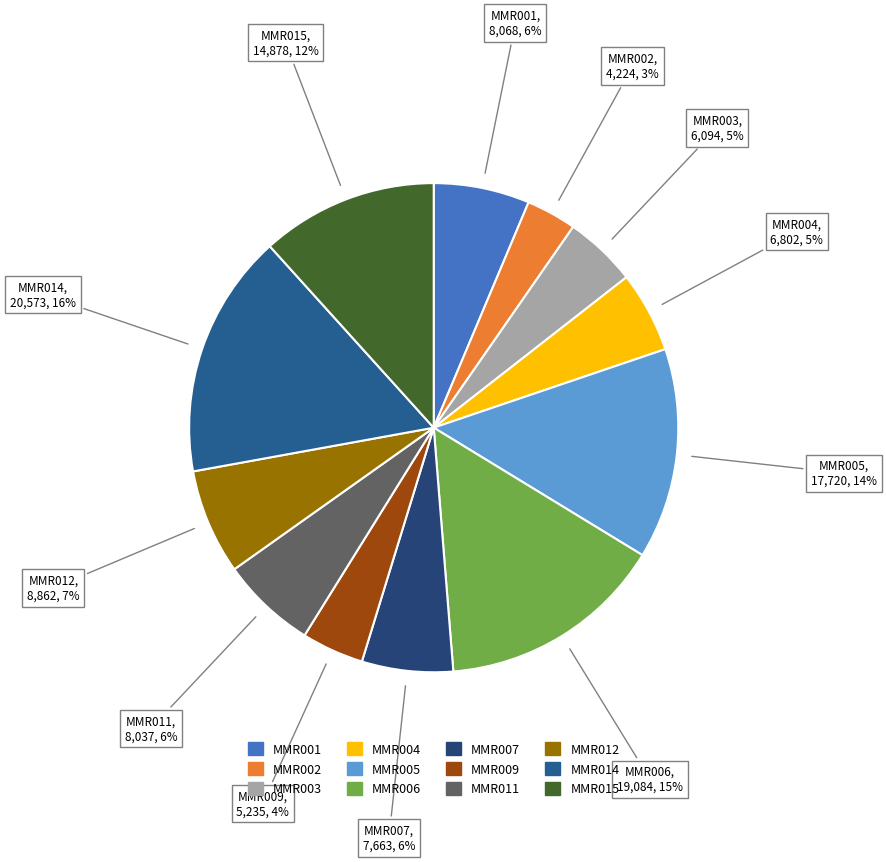

How many segments does this pie chart have?

12